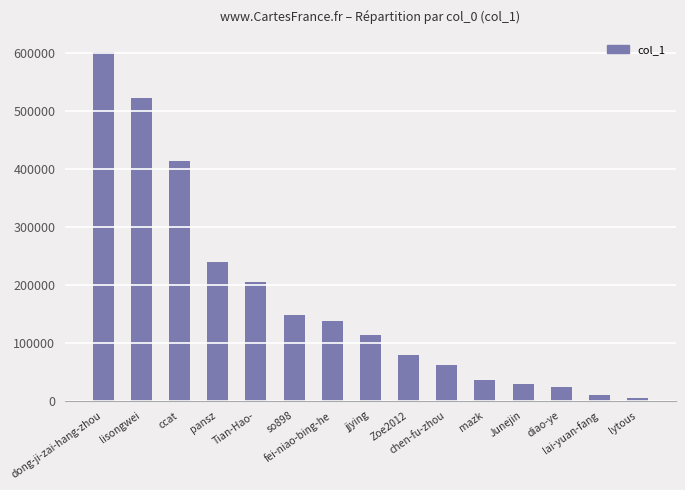

The value at diao-ye is 23993. True or false?

True